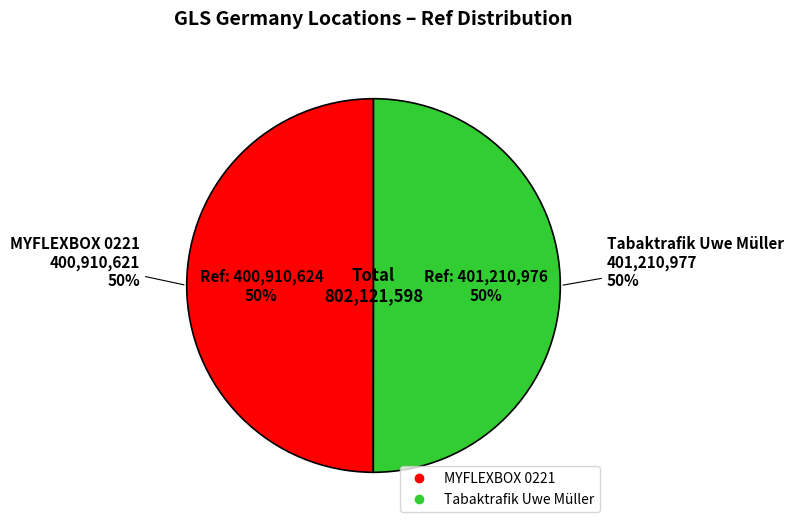

How many slices are in this pie chart?

2